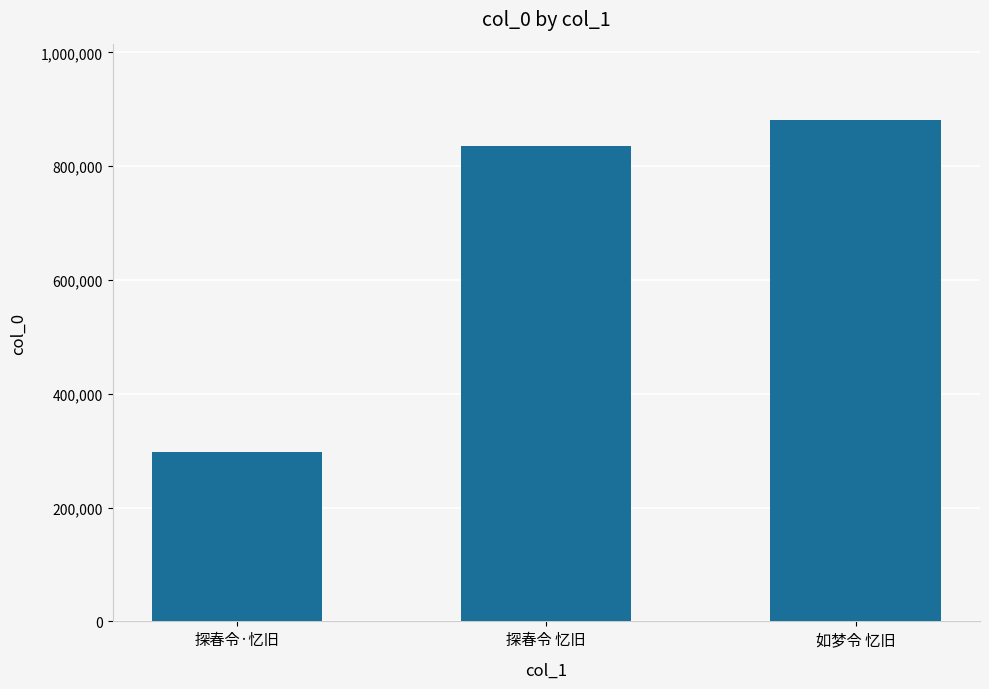

Rank the categories by value from lowest to highest.

探春令·忆旧, 探春令 忆旧, 如梦令 忆旧